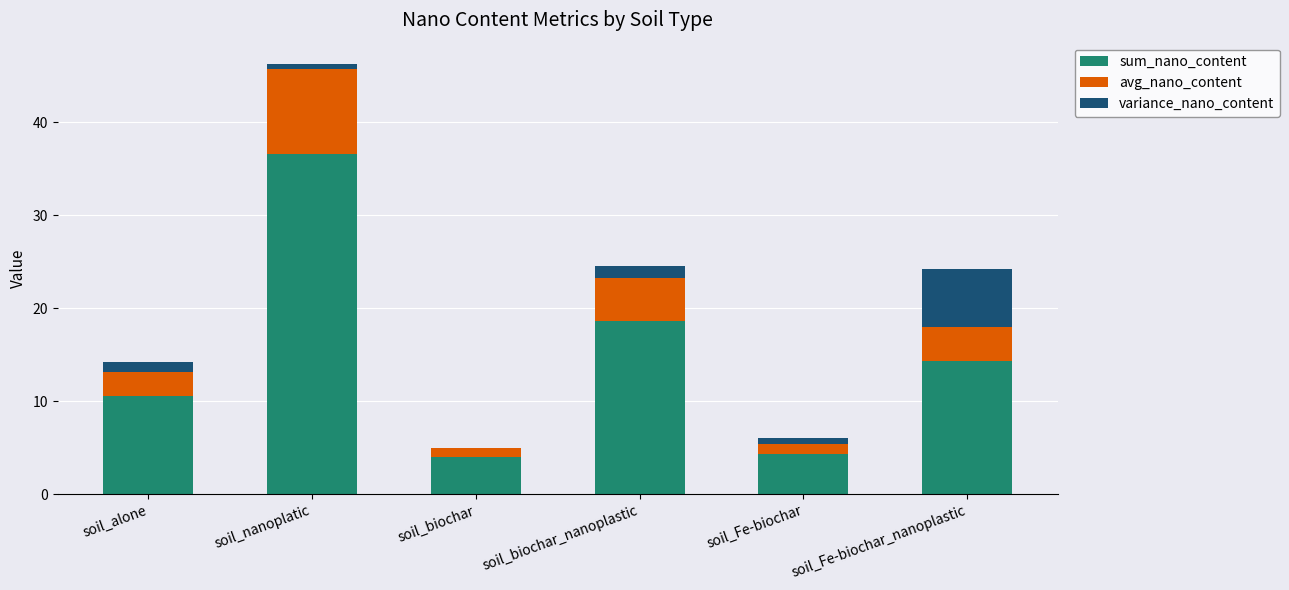

At which label is sum_nano_content closest to 20?

soil_biochar_nanoplastic